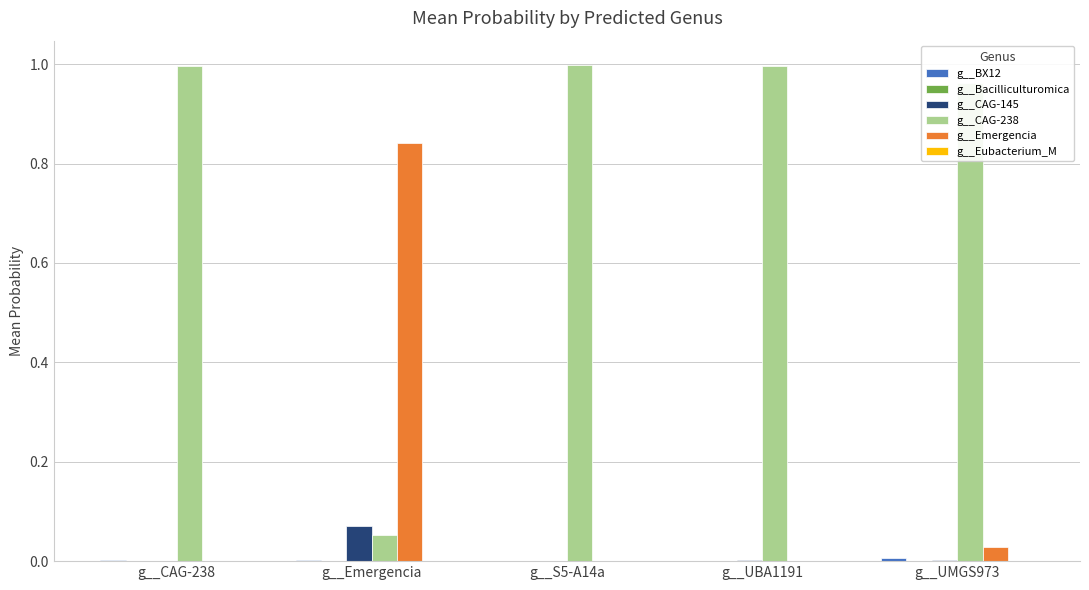

Which series has the largest total across all categories?

g__CAG-238